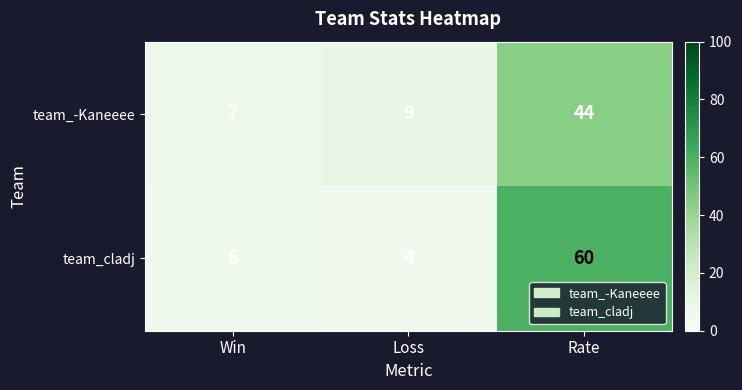

The value of team_cladj at Rate is 32. True or false?

False